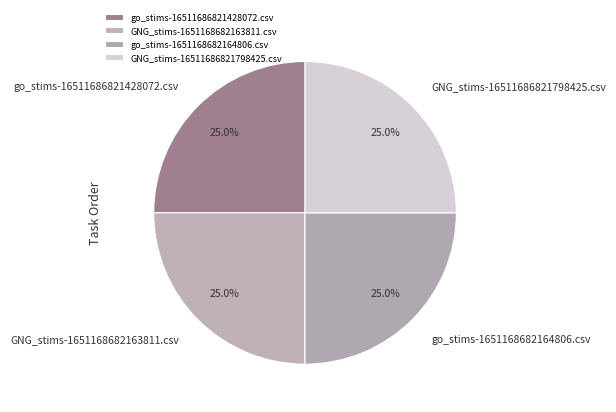

What portion of the pie excludes GNG_stims-16511686821798425.csv?

75.0%